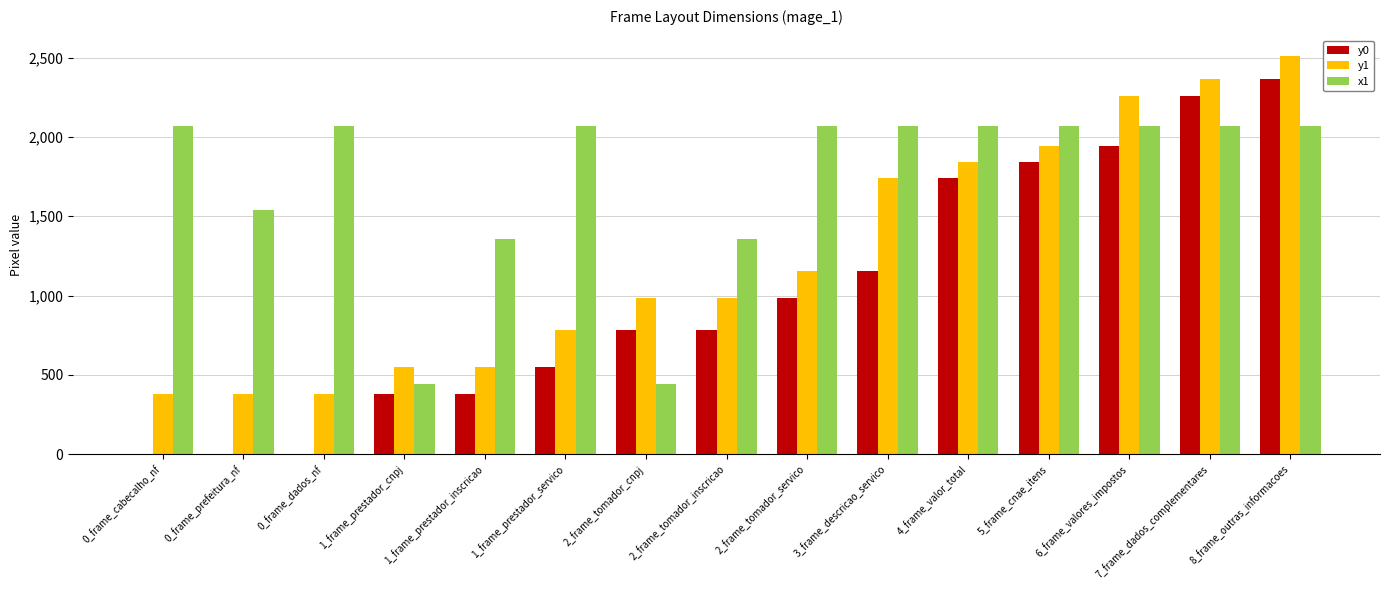

How many categories are shown in the chart?

15